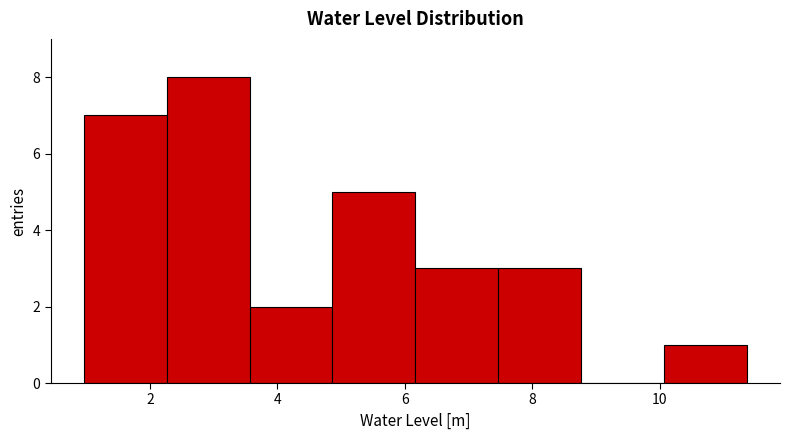

Which range on the x-axis has the tallest bar?

2.2 to 3.6